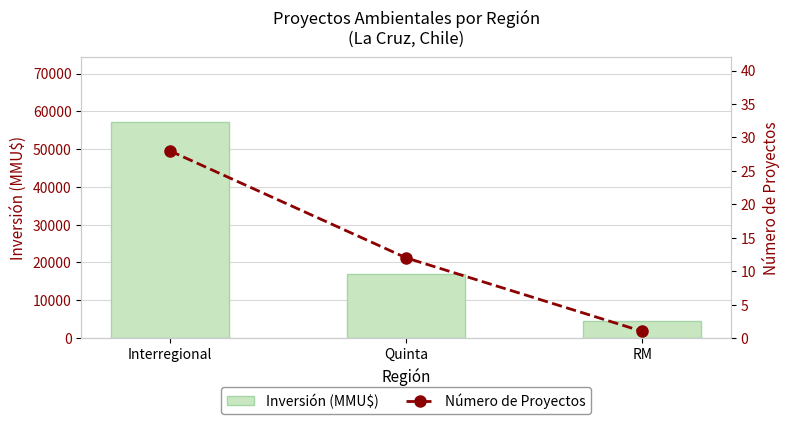

What is the greatest value displayed?

57174